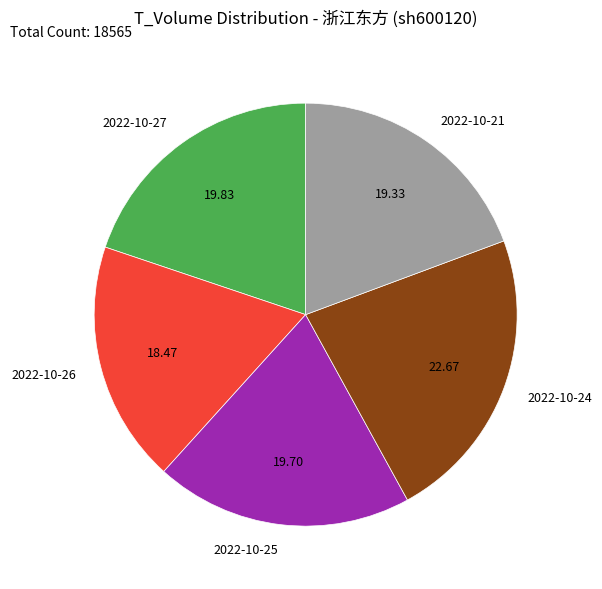

How many segments does this pie chart have?

5